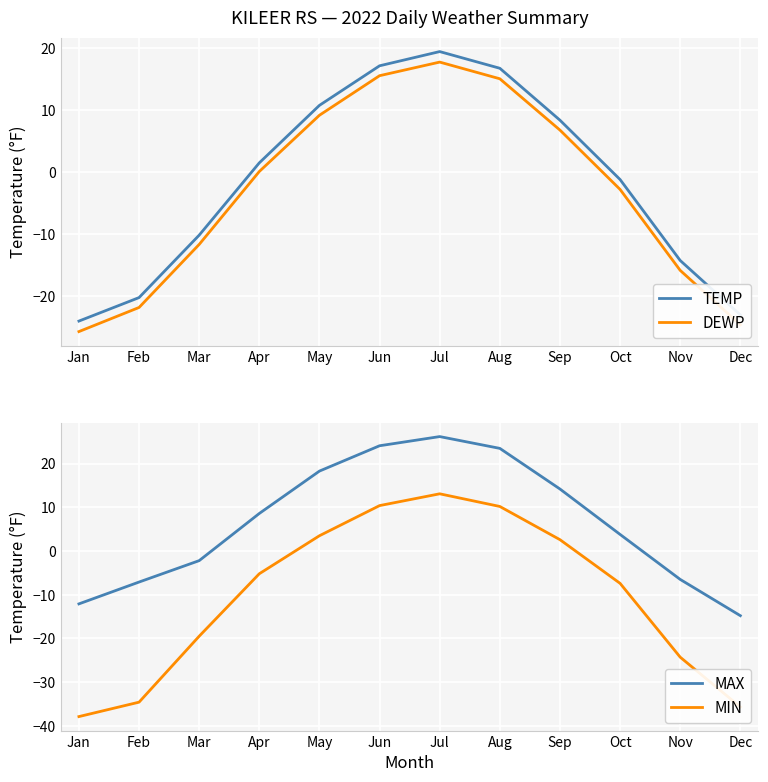

Reading left to right, list all the values displayed in this chart.

TEMP: Jan=-24.1	Feb=-20.3	Mar=-10.2	Apr=1.5	May=10.8	Jun=17.2	Jul=19.5	Aug=16.8	Sep=8.4	Oct=-1.2	Nov=-14.3	Dec=-23.1
DEWP: Jan=-25.8	Feb=-21.9	Mar=-11.7	Apr=0.1	May=9.2	Jun=15.6	Jul=17.8	Aug=15.1	Sep=6.8	Oct=-2.8	Nov=-15.9	Dec=-24.7
MAX: Jan=-12.1	Feb=-7.1	Mar=-2.2	Apr=8.6	May=18.3	Jun=24.1	Jul=26.2	Aug=23.5	Sep=14.2	Oct=3.8	Nov=-6.5	Dec=-14.8
MIN: Jan=-37.9	Feb=-34.6	Mar=-19.5	Apr=-5.2	May=3.5	Jun=10.4	Jul=13.1	Aug=10.2	Sep=2.6	Oct=-7.4	Nov=-24.3	Dec=-35.7